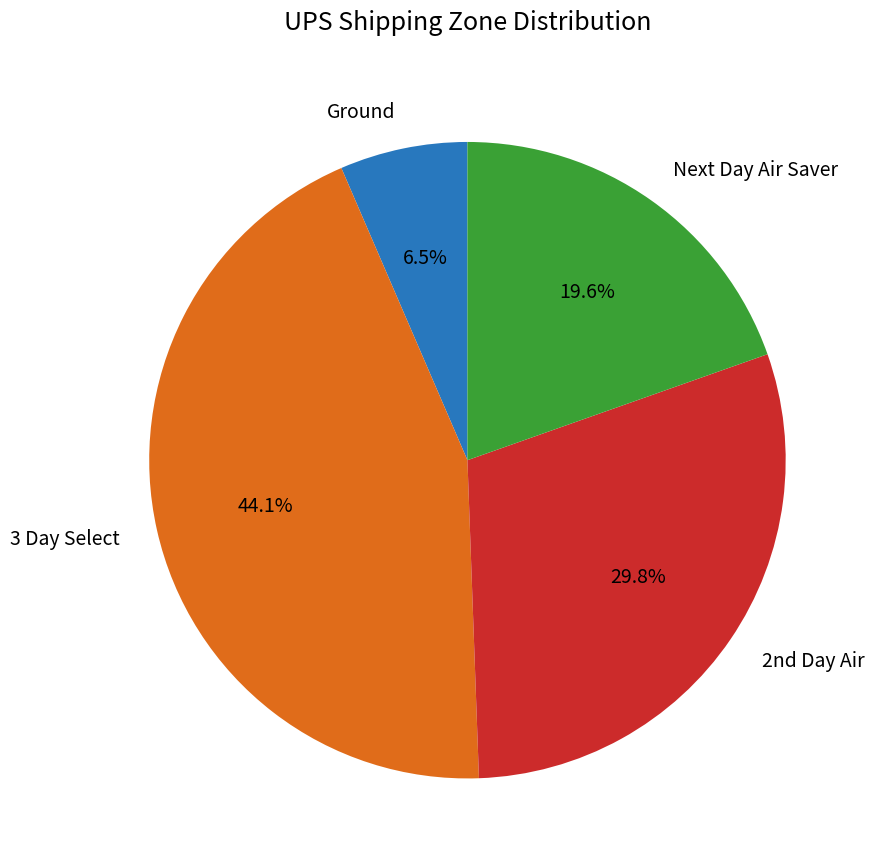

Does 3 Day Select account for over 50% of the chart?

No